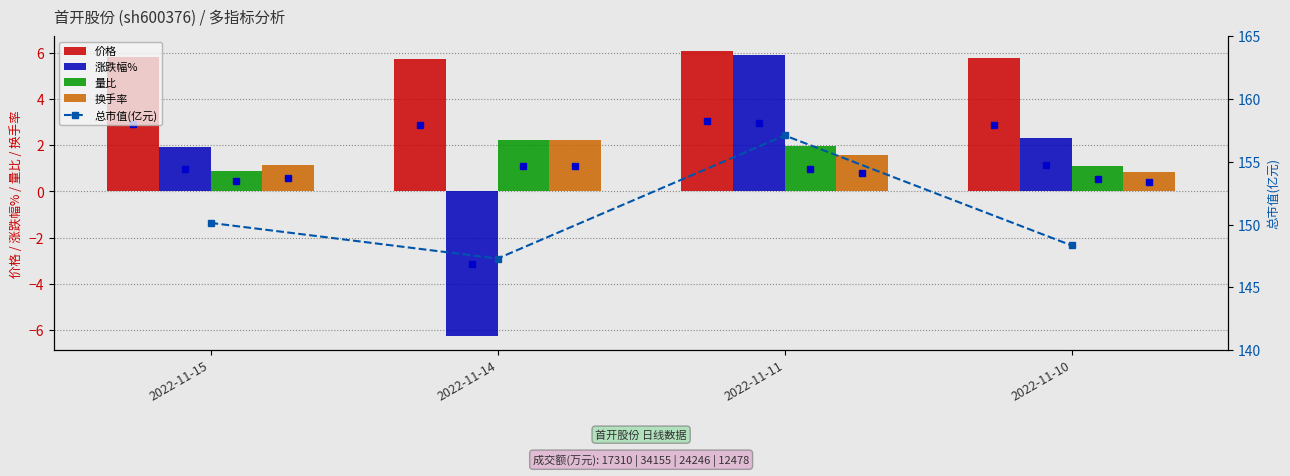

What is the difference between the maximum and second lowest values in the 价格 series?

0.3